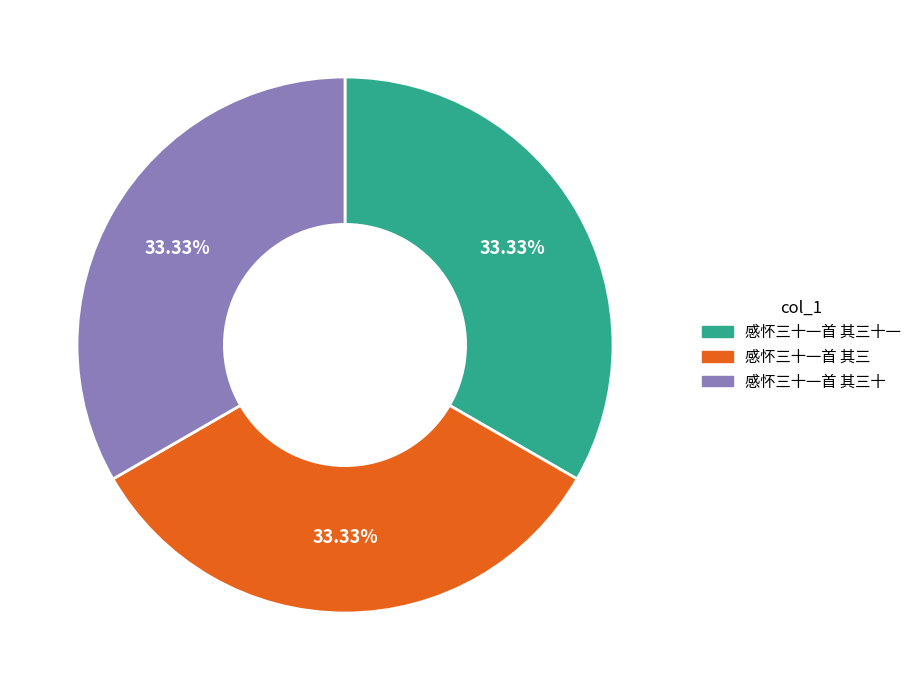

The 感怀三十一首 其三十一 slice represents 47% of the pie. True or false?

False